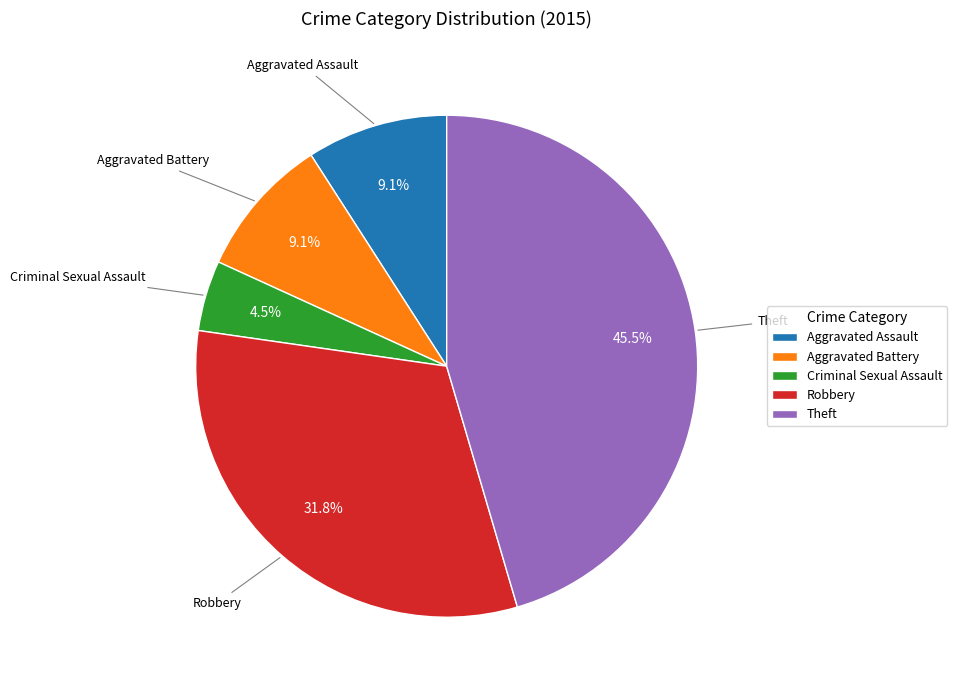

What is the total percentage of Criminal Sexual Assault and Aggravated Battery?

13.6%